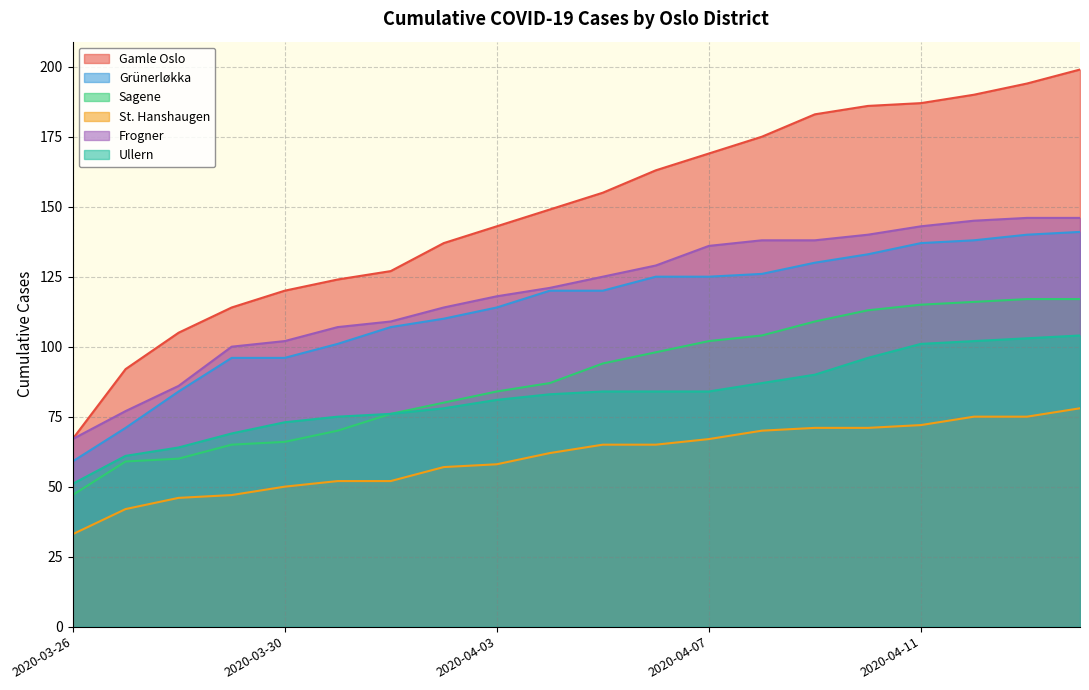

Does the chart have visible grid lines?

Yes